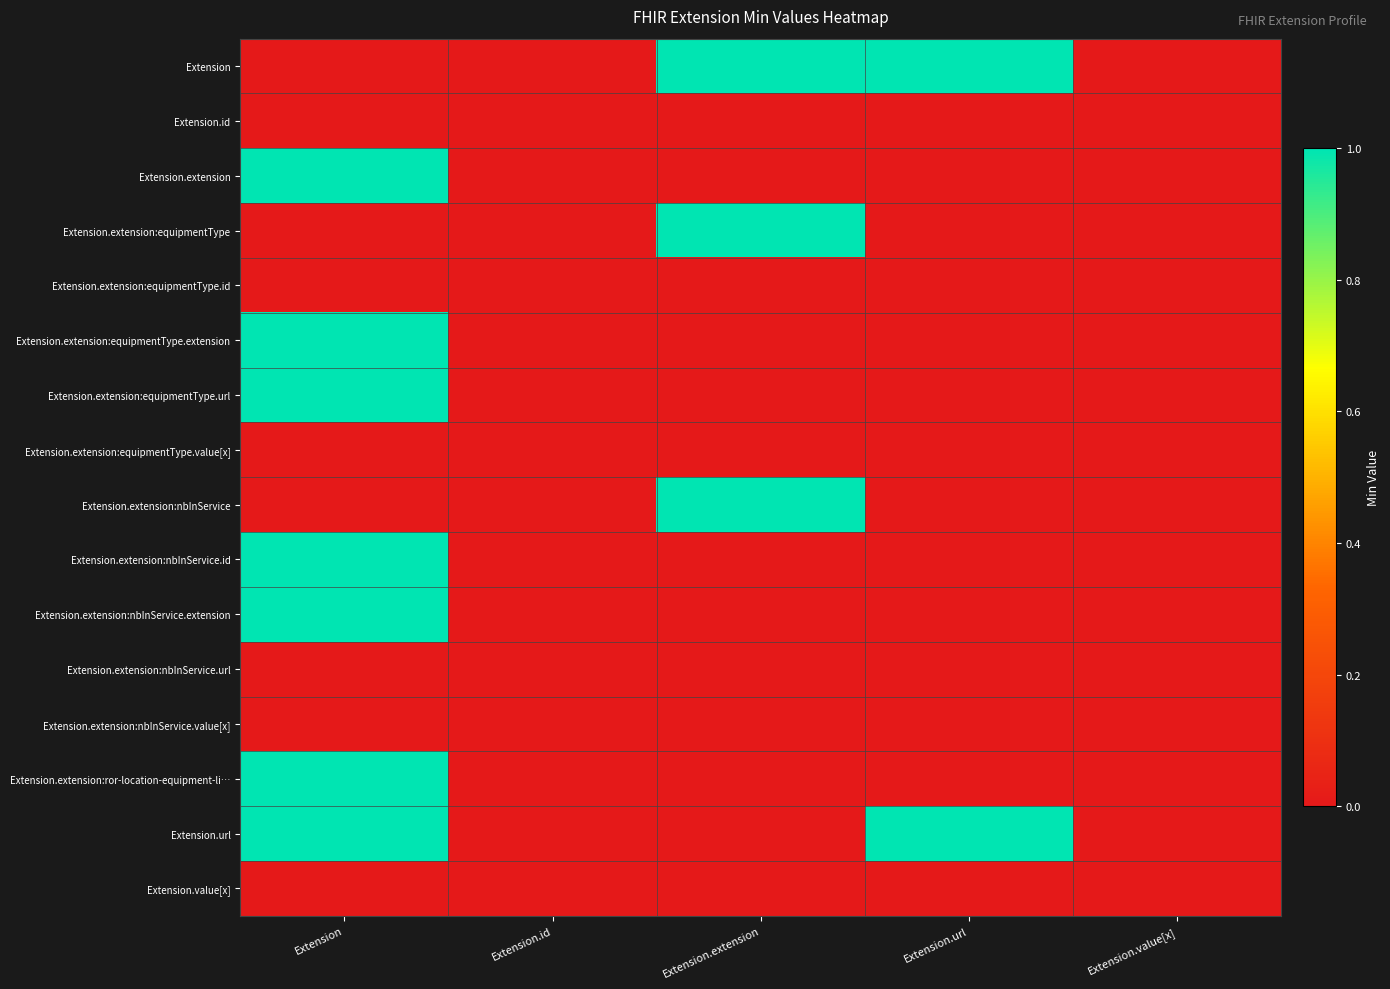

At how many categories does at least one series exceed 0?

3